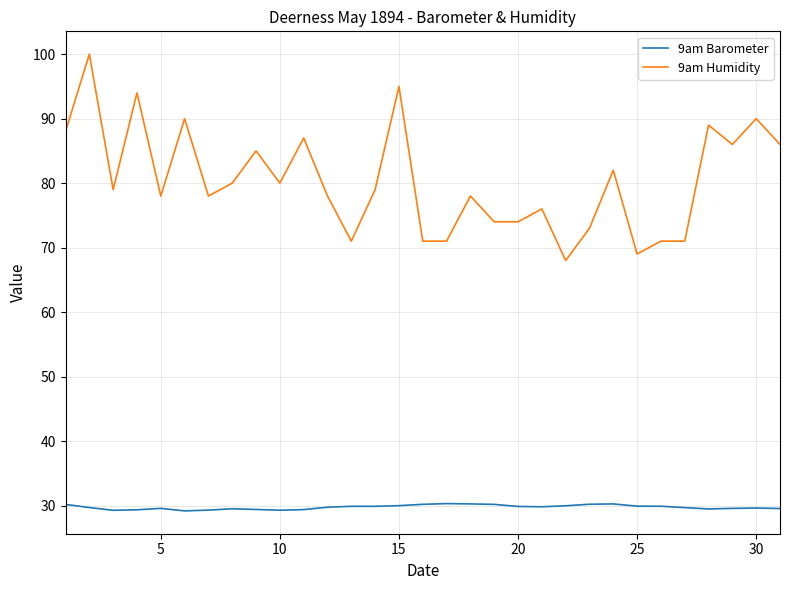

Rank the series by their average value, from lowest to highest.

9am Barometer, 9am Humidity